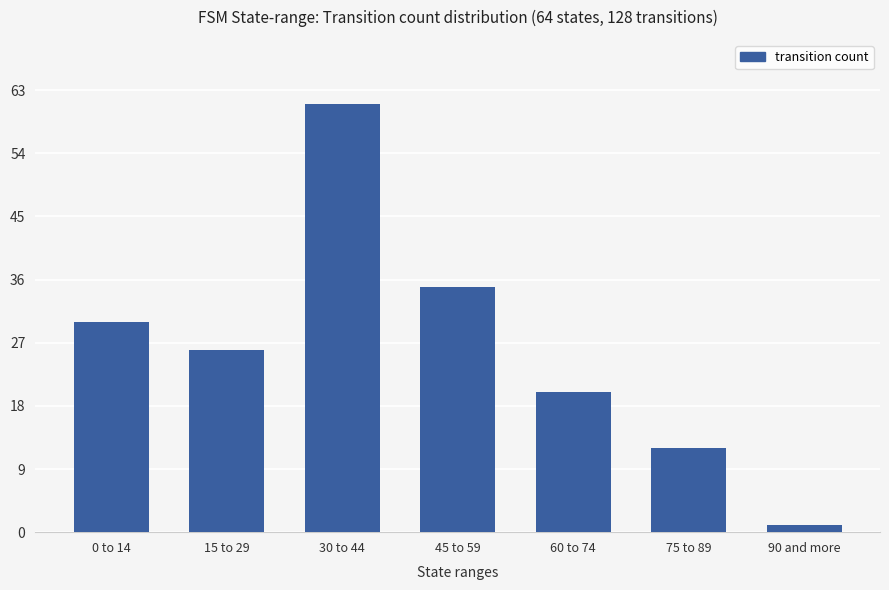

What is the difference between the maximum and minimum values?

60